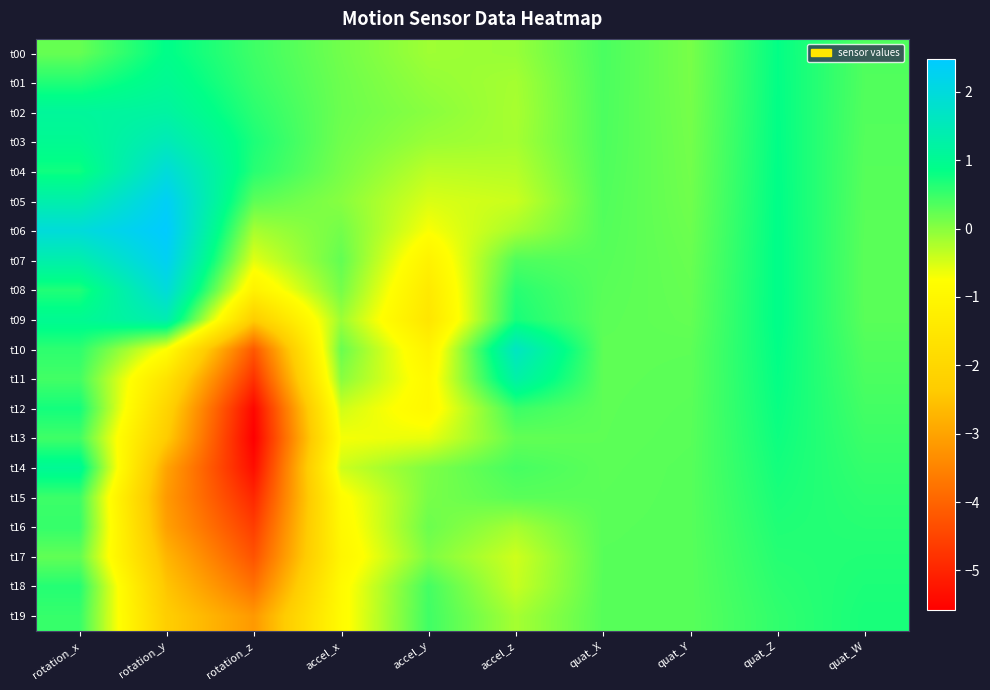

Which has a higher value, rotation_x or quat_W?

quat_W